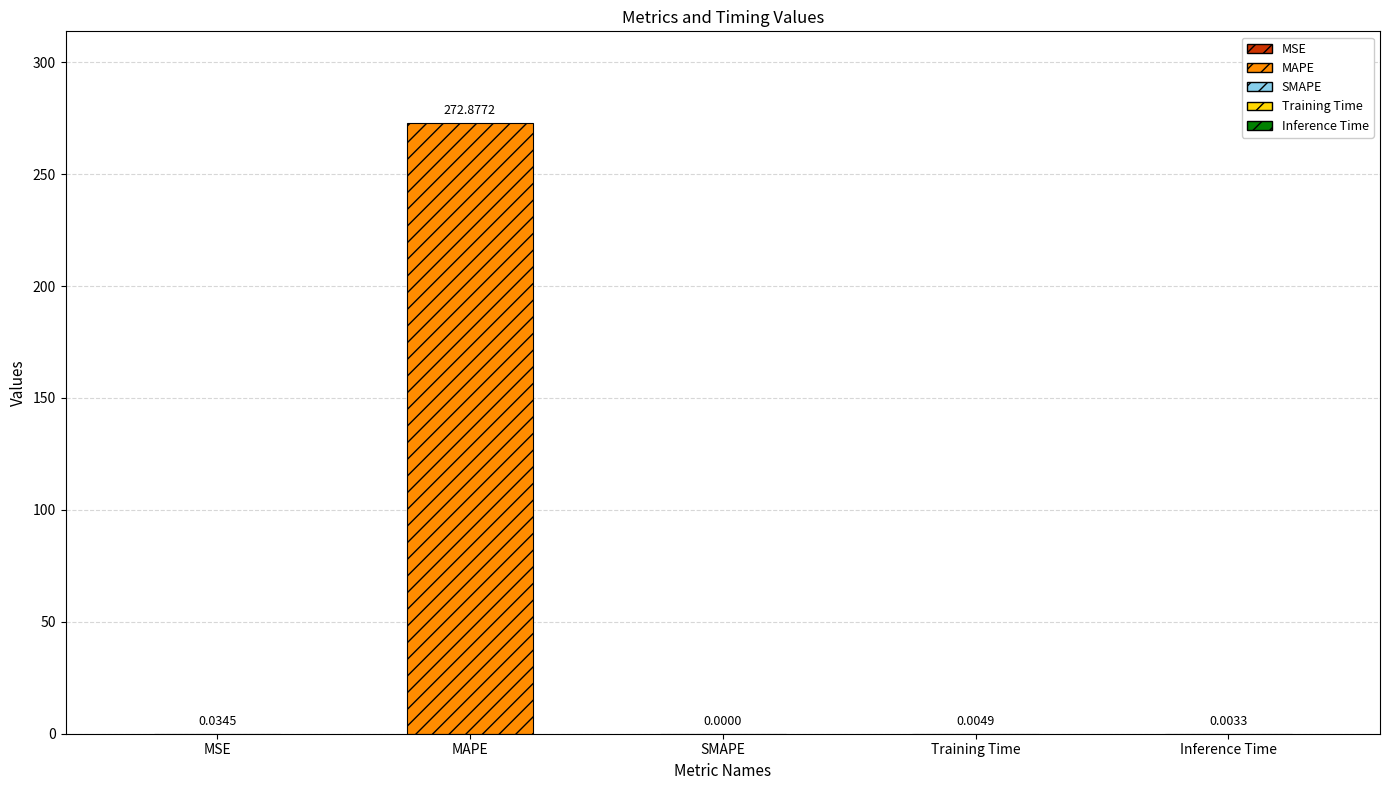

Rank the categories by value from highest to lowest.

MAPE, MSE, Training Time, Inference Time, SMAPE